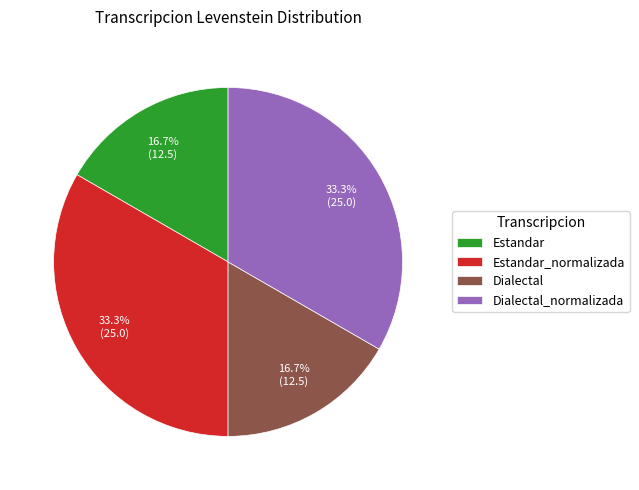

Does Dialectal represent more than half of the total?

No